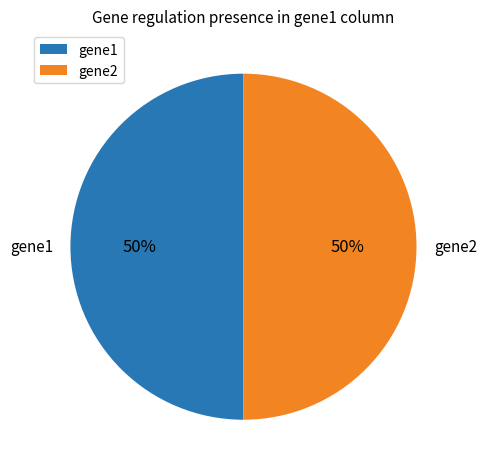

To the nearest percent, what portion does gene1 represent?

50%